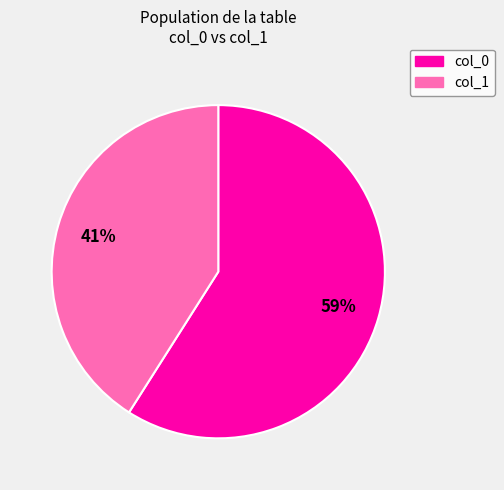

Do col_1 and col_0 together represent more than half of the pie?

Yes